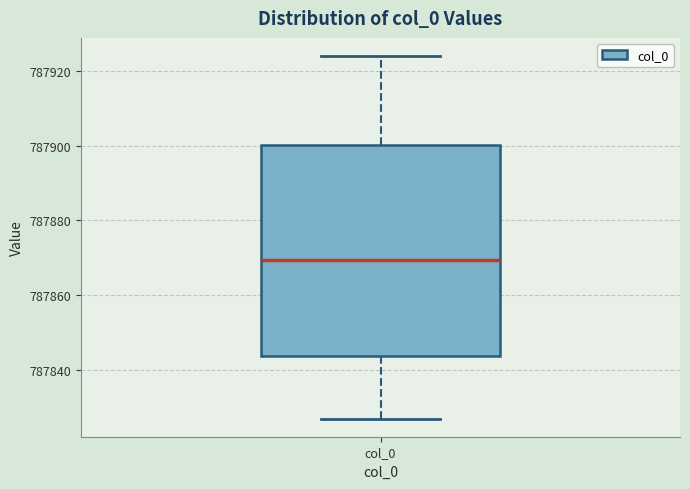

Read this box plot against the y-axis: the position of the median line, the range covered by the box, and the ends of both whiskers. The values are not printed on the chart, so give them approximately, as read against the axis.

median 787870, box 787844 to 787900, whiskers 787828 to 787924